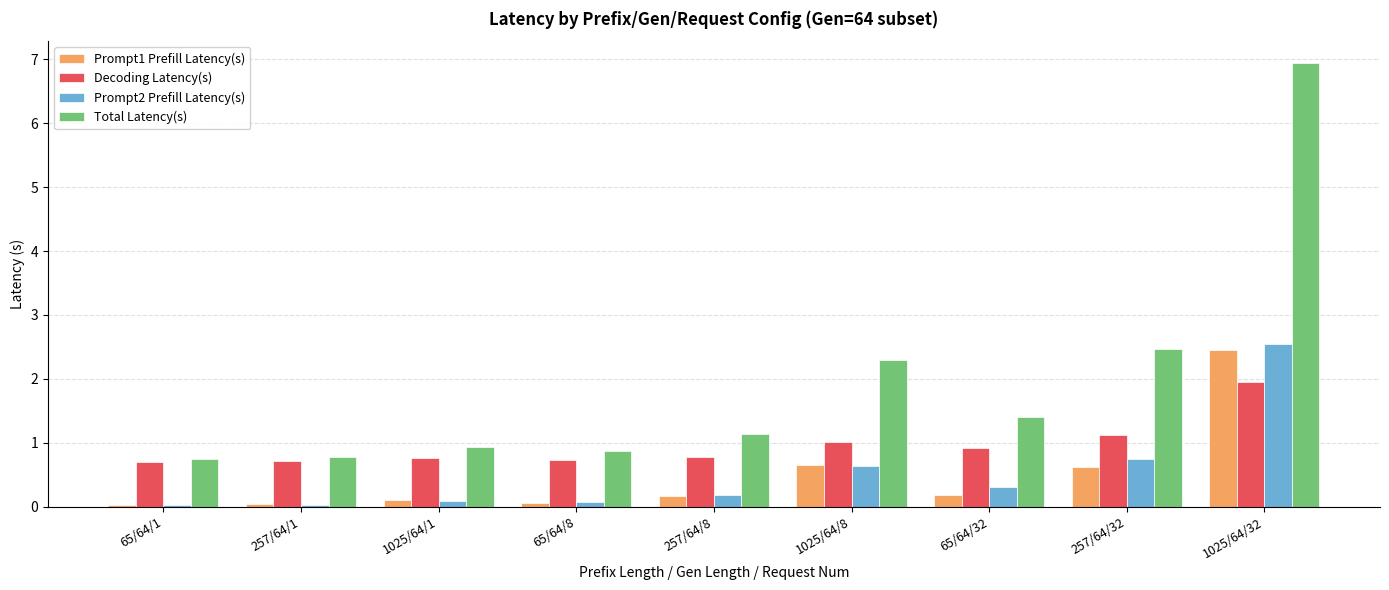

Which series changed the most between 65/64/1 and 257/64/32?

Total Latency(s)